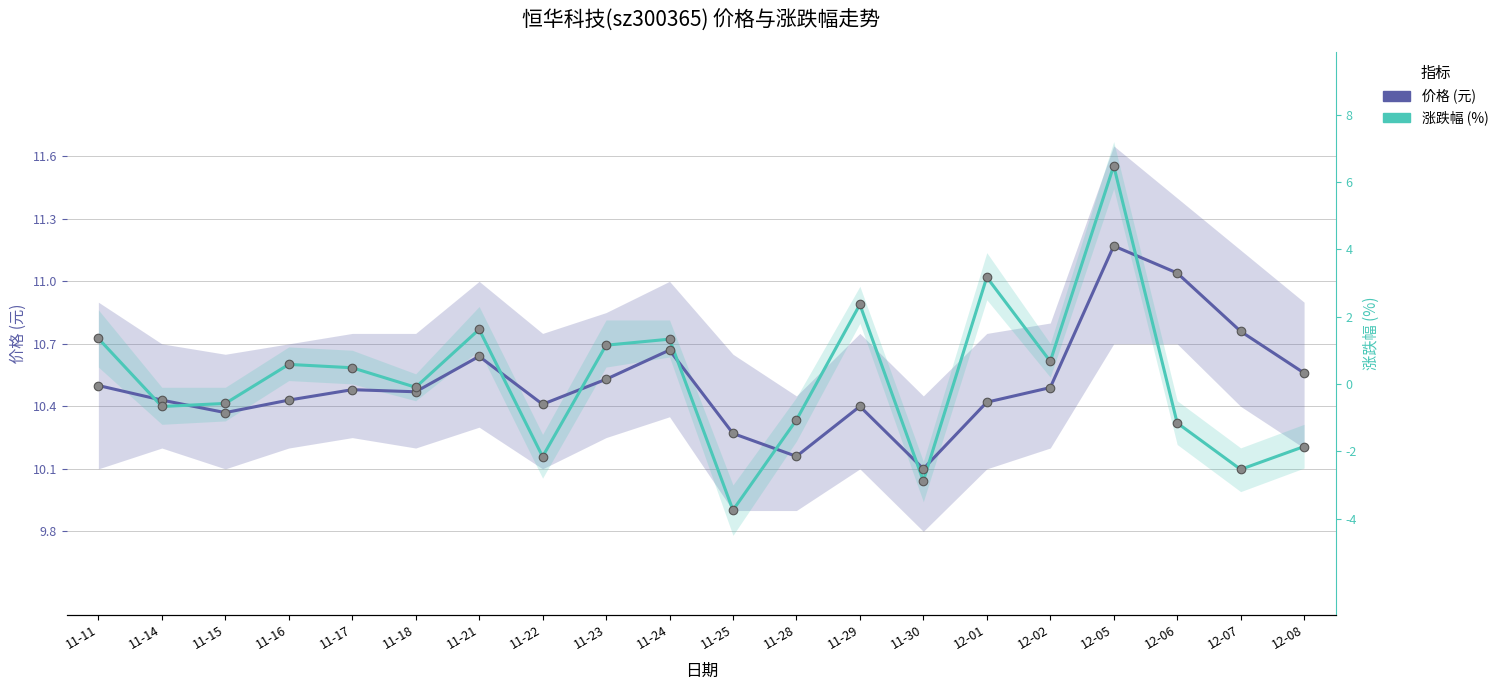

Which series reaches the minimum Y coordinate?

涨跌幅 (%)